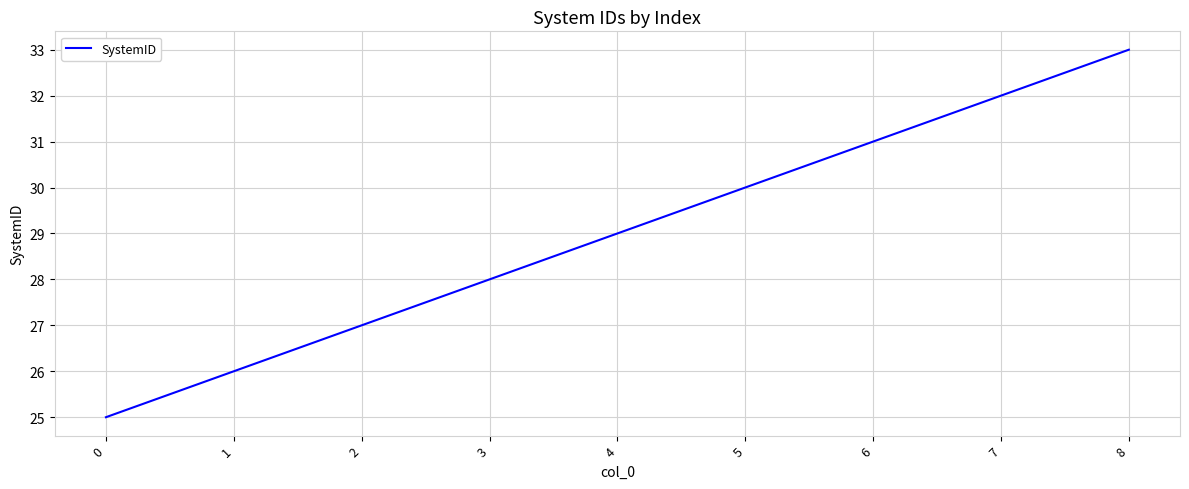

Is it true that the value at 6 is 7?

False